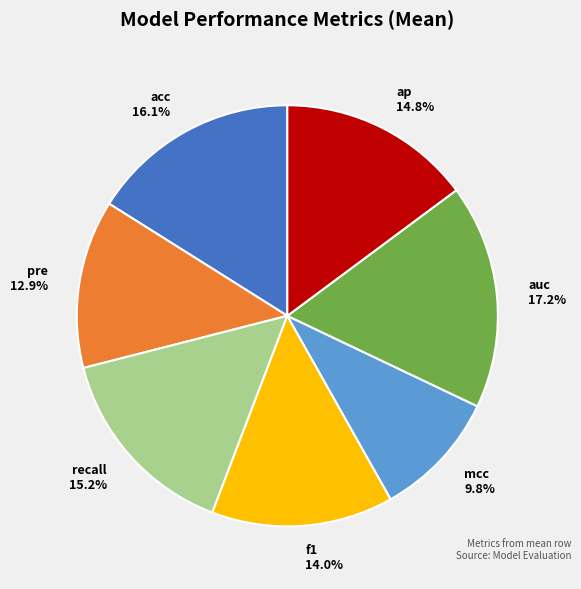

Does ap represent more than half of the total?

No